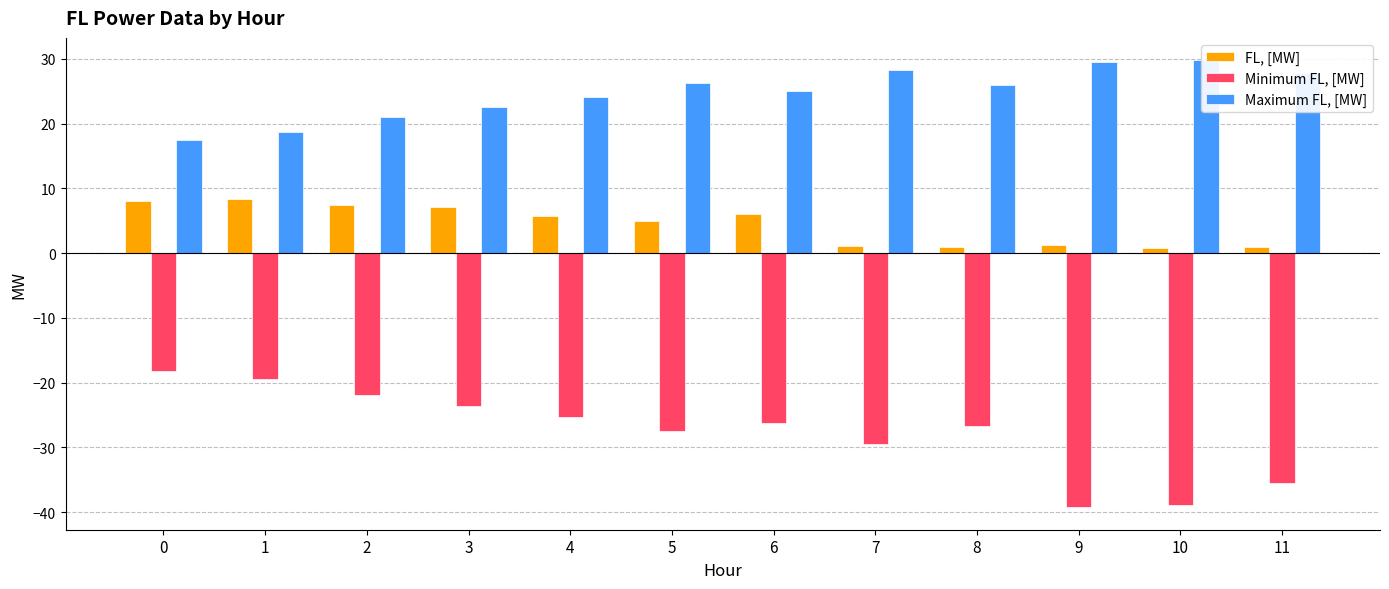

Which series has the largest range (max minus min)?

Minimum FL, [MW]